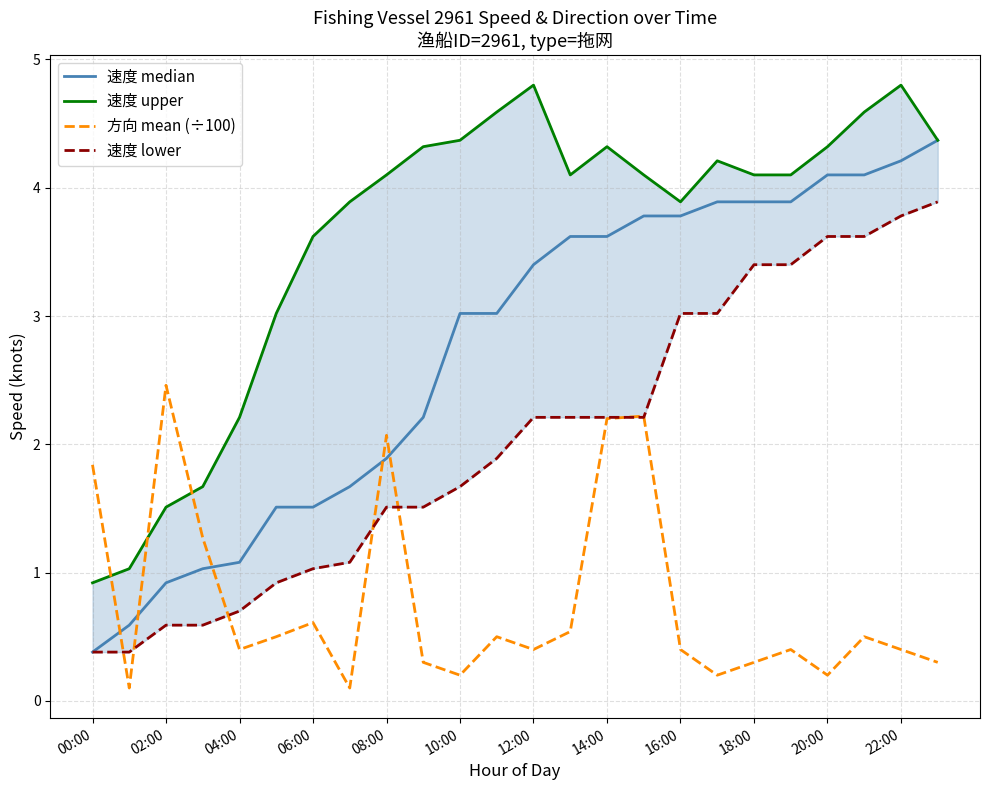

True or false: 方向 mean (÷100) has a value of 0.6 at 22:00.

False